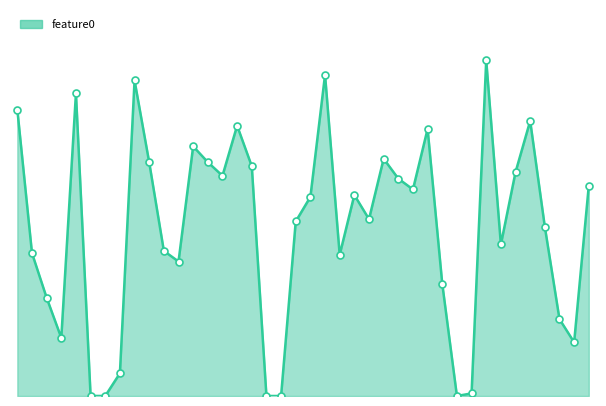

Is this an area chart (filled region under the line)?

Yes